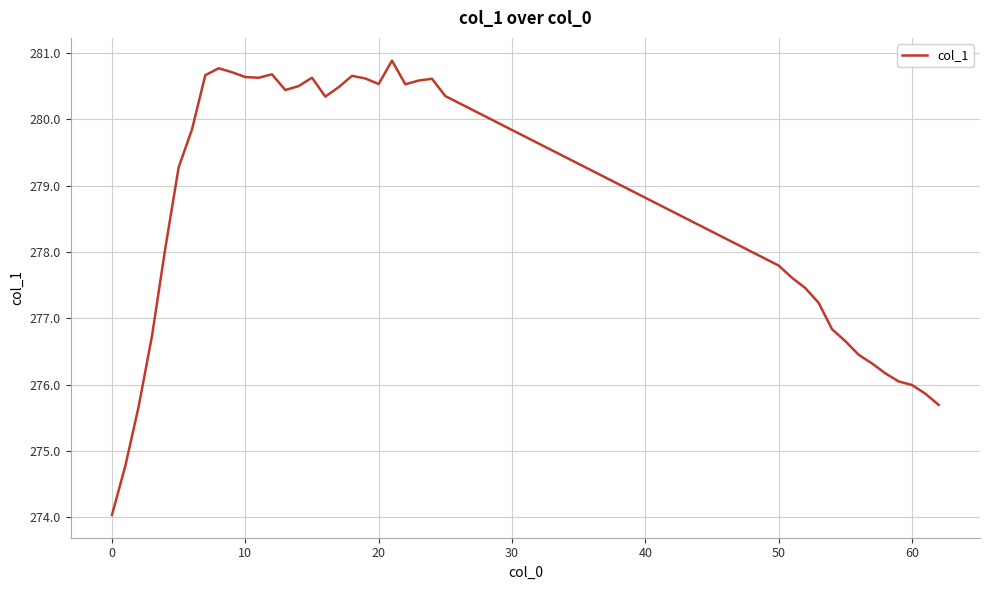

What is the greatest value displayed?

280.9